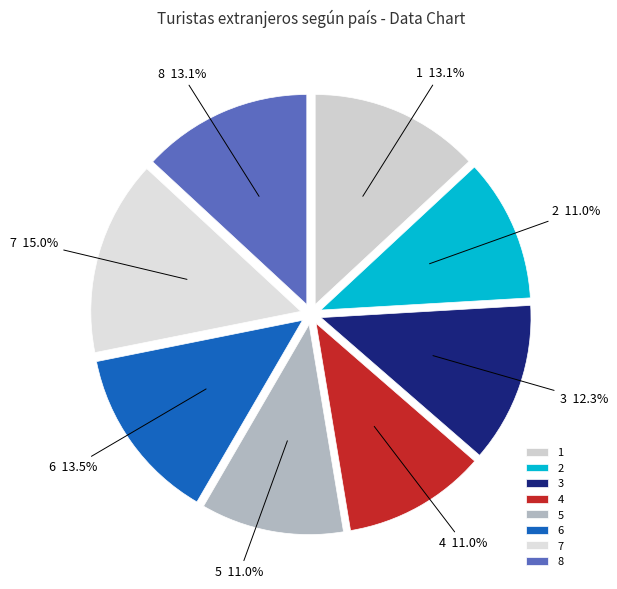

To the nearest percent, what is the difference between the largest and smallest slice percentages?

4%